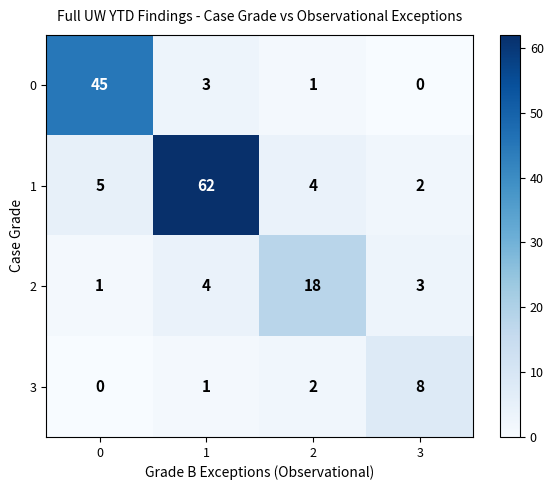

Reading left to right, list all the values displayed in this chart.

0: 45	3	1	0
1: 5	62	4	2
2: 1	4	18	3
3: 0	1	2	8